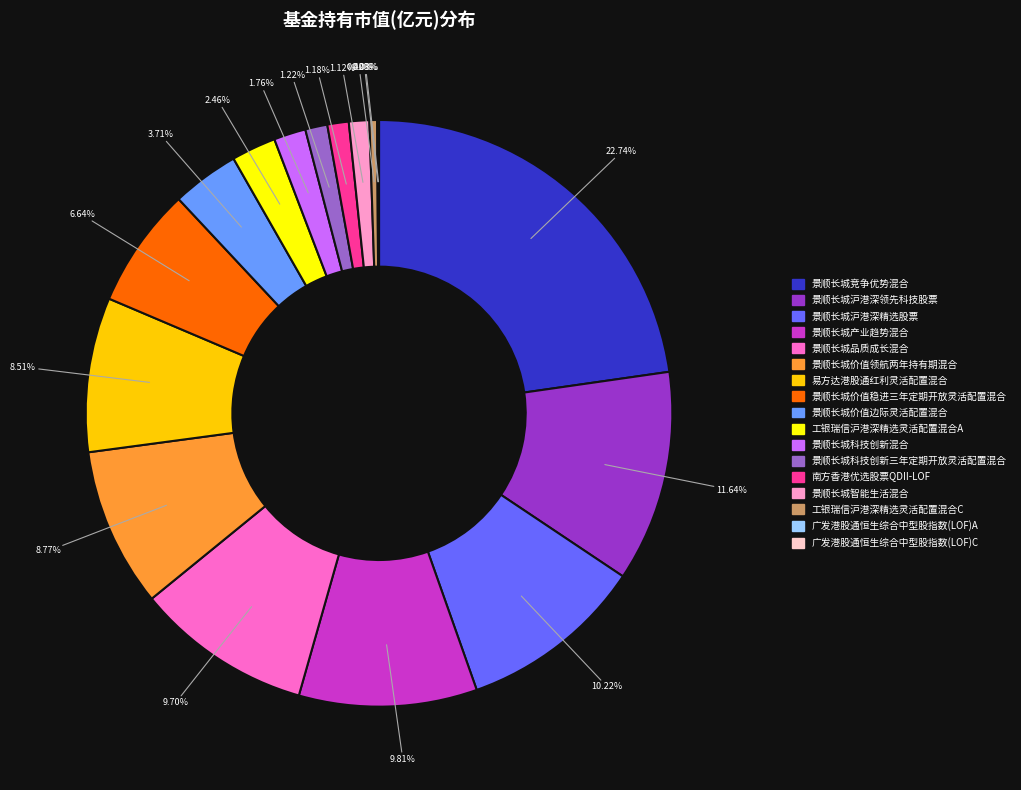

What percentage is NOT represented by 景顺长城价值领航两年持有期混合?

91.2%